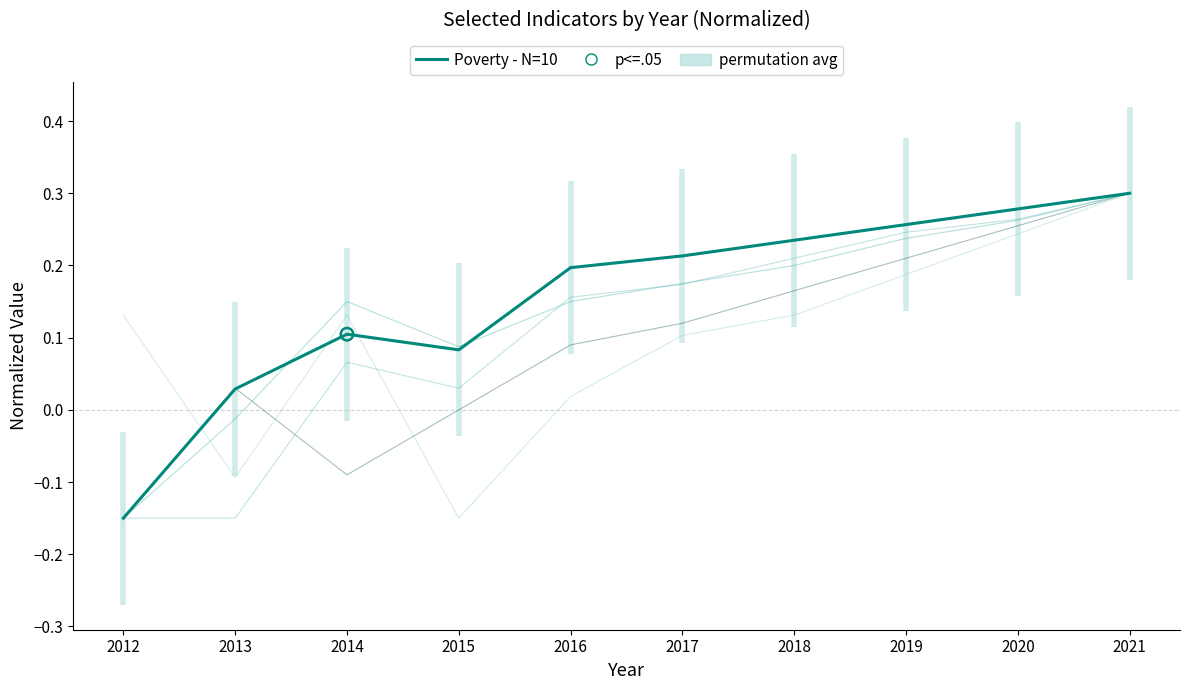

Which series contains the lowest Y value?

Poverty - N=10